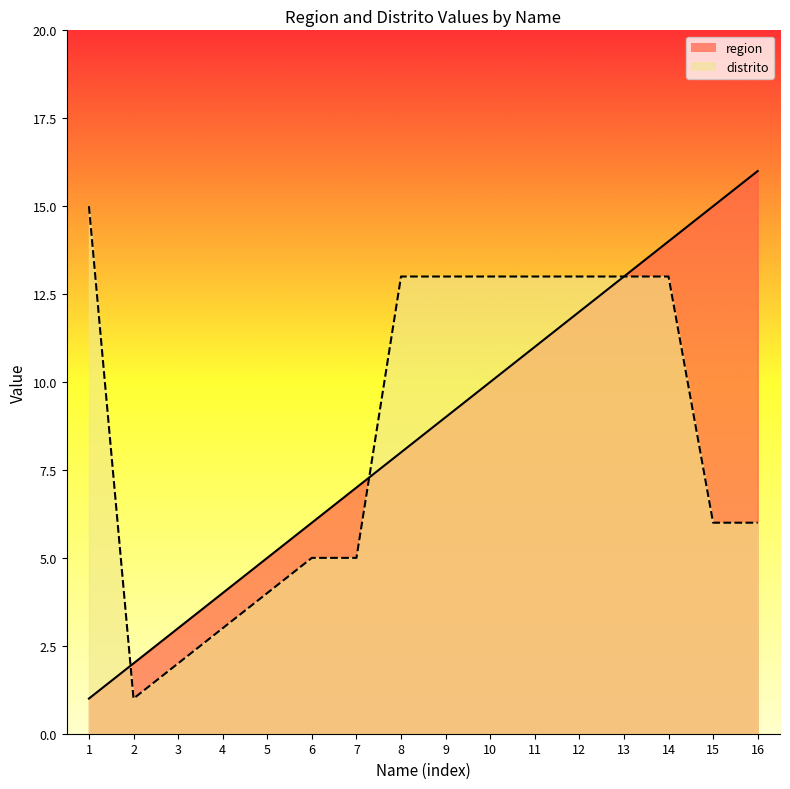

How many intersections are there between region and distrito?

2